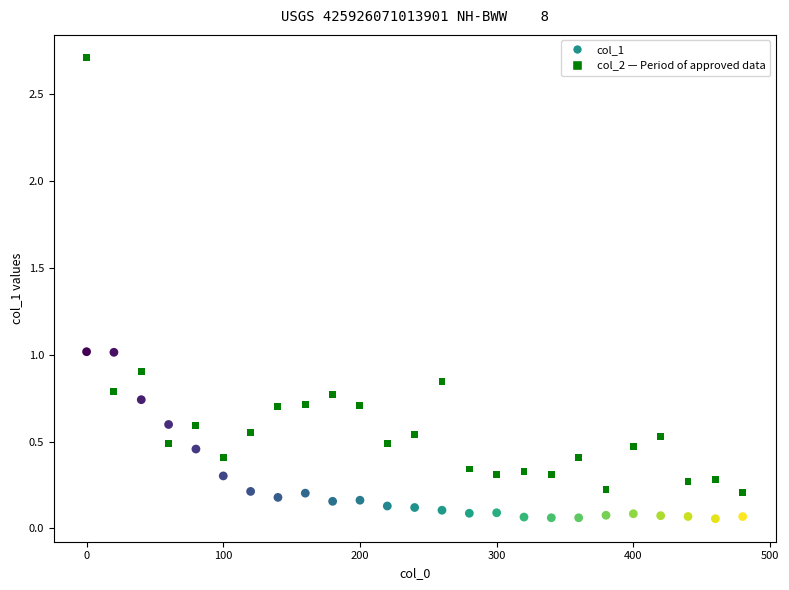

Across all data points, what is the range of Y values (max minus min)?

2.7